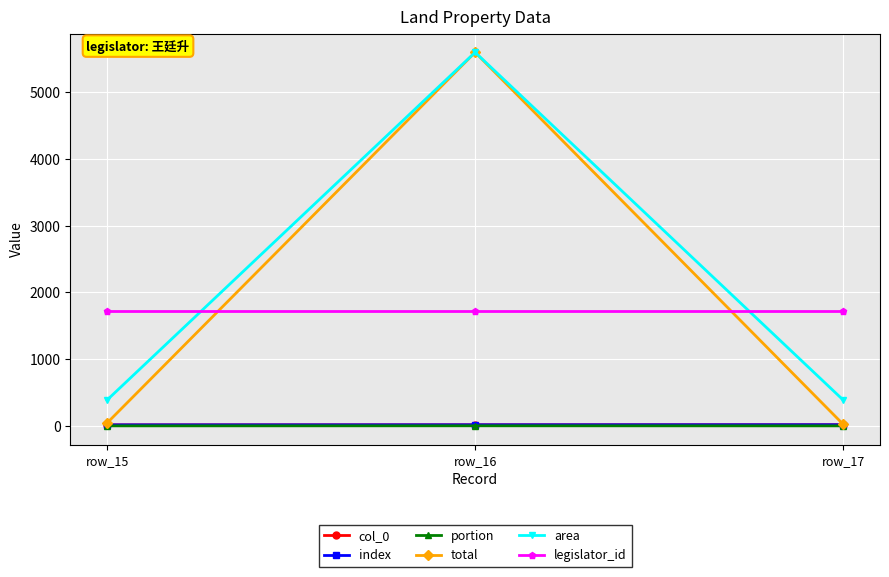

Is the value of area at row_16 greater than the value of legislator_id at row_17?

Yes